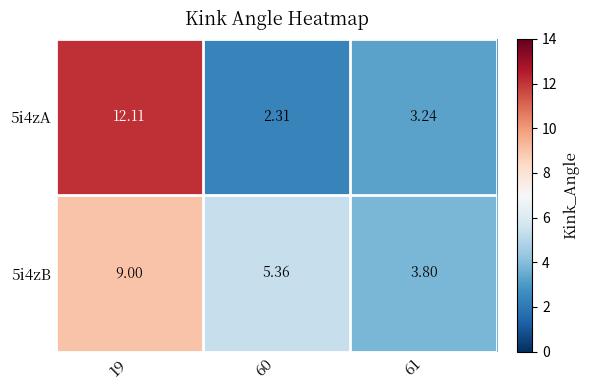

Is the value of 5i4zA at 60 greater than the value of 5i4zB at 60?

No